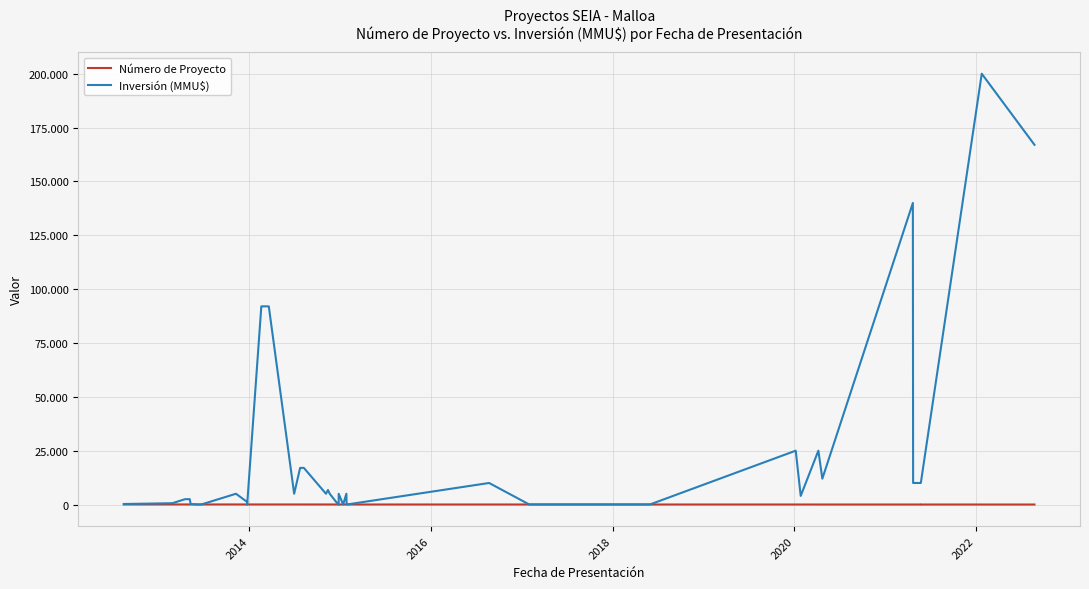

Does the chart display data point markers on the line(s)?

No